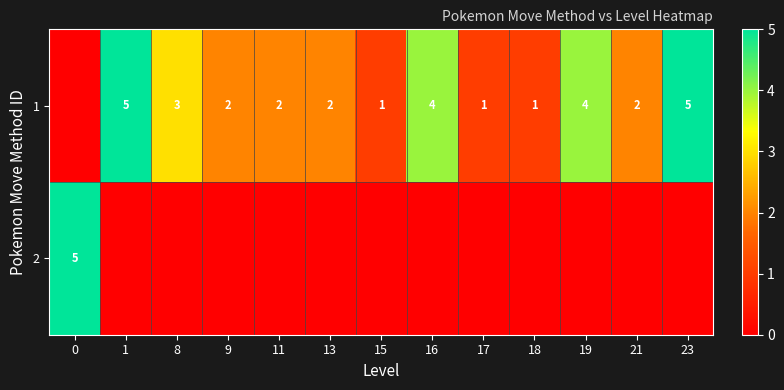

The 1 series shows 4 at 19. True or false?

True